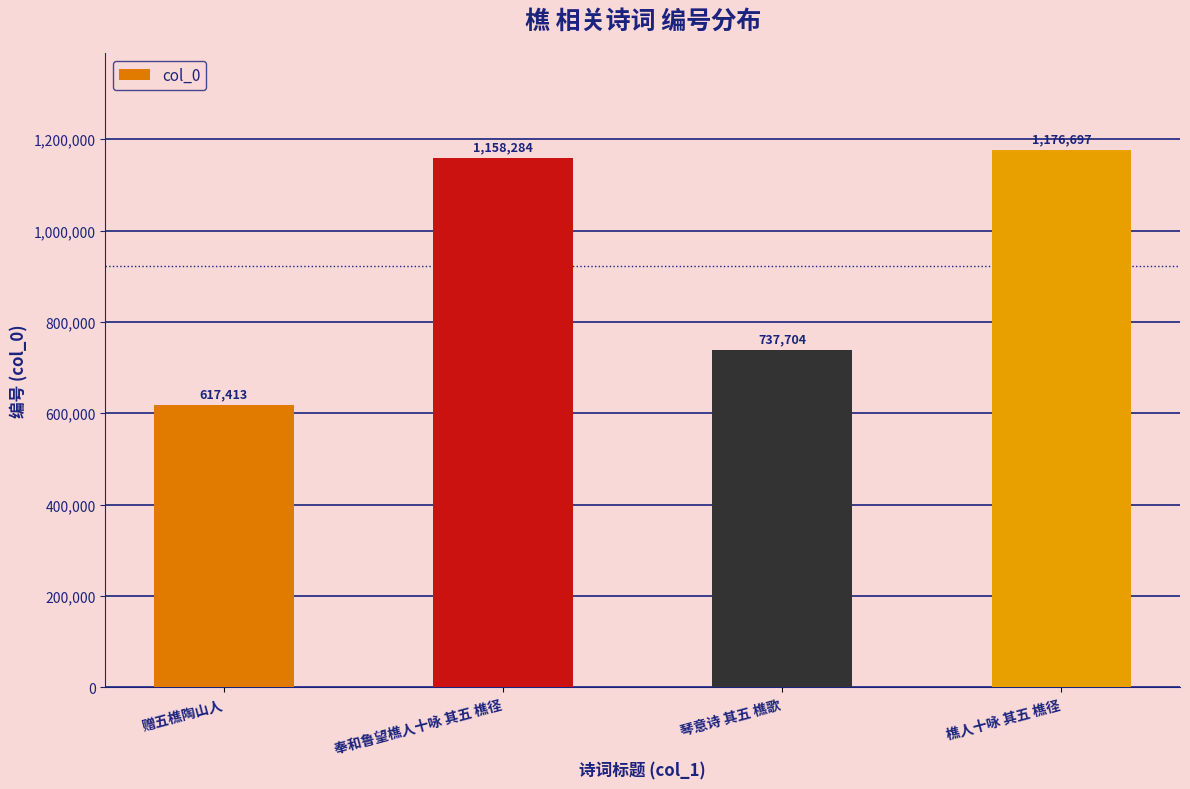

Reading left to right, what are all the values shown in this chart?

617413	1158284	737704	1176697